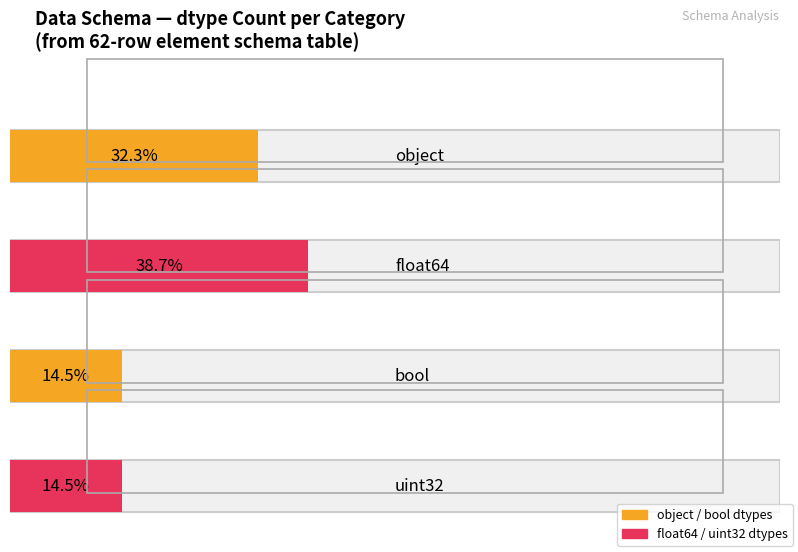

The chart shows a value of 24 at float64. True or false?

True